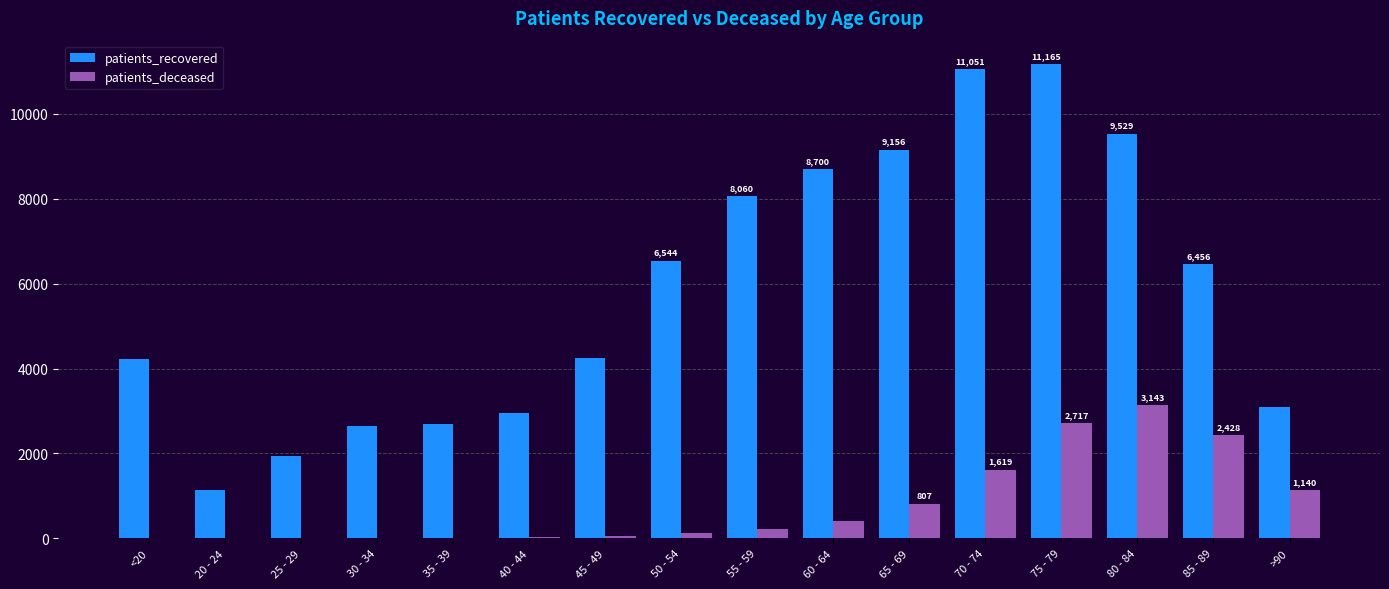

What is the sum of all patients_deceased values?

12715